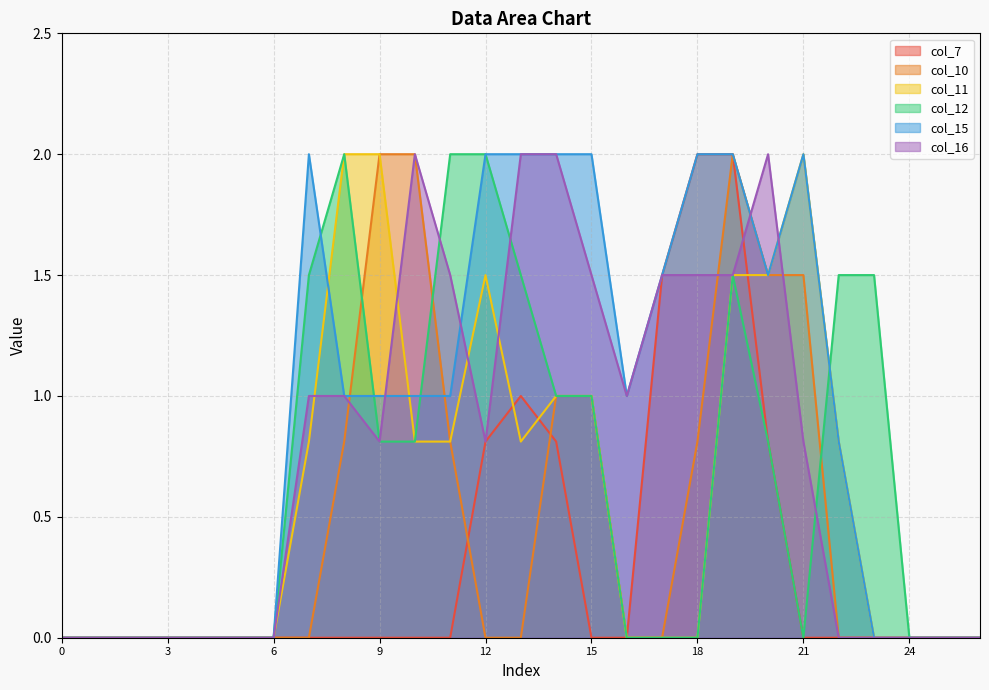

Is it true that col_11 equals -1.4 at 1?

False